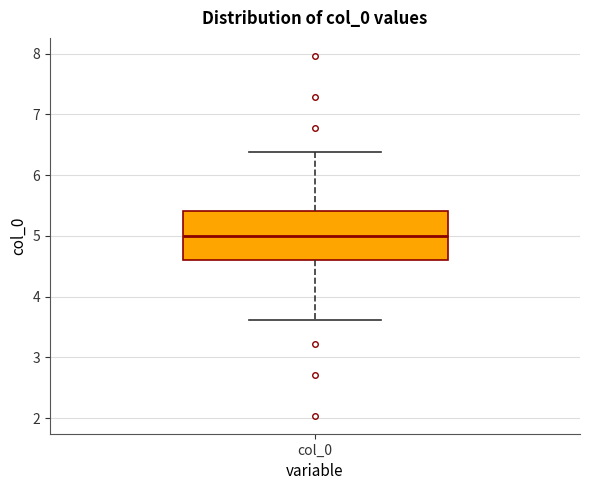

Where does the lower whisker of the box for col_0 end on the y-axis? The values are not printed on the chart, so give them approximately, as read against the axis.

3.6